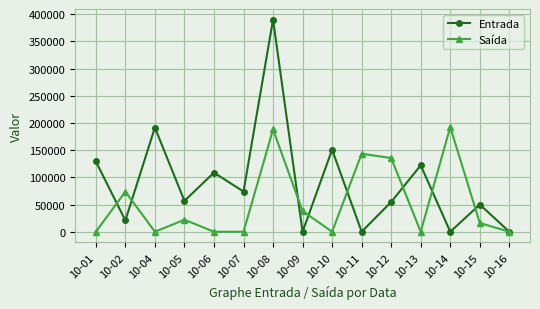

How many lines are shown in the chart?

2